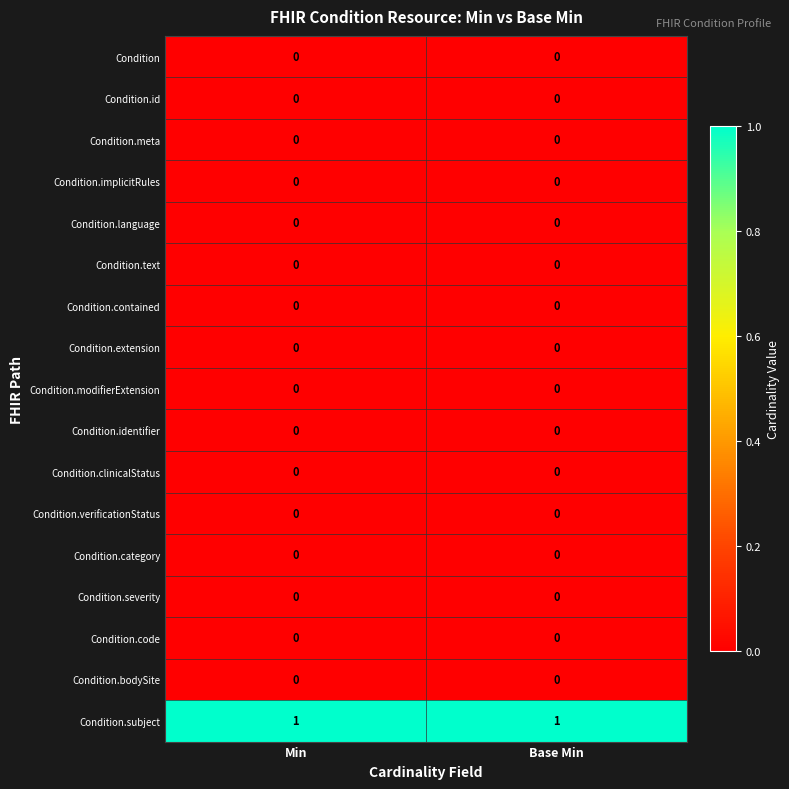

The value of Condition.clinicalStatus at Base Min is 0. True or false?

True